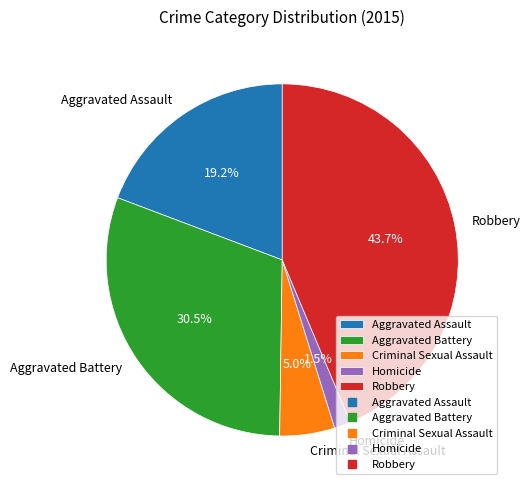

Between Aggravated Battery and Criminal Sexual Assault, which is larger?

Aggravated Battery